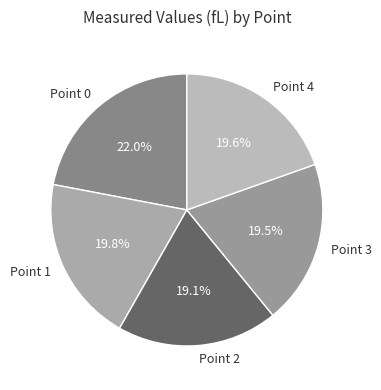

To the nearest percent, what is the difference between the largest and smallest slice percentages?

3%